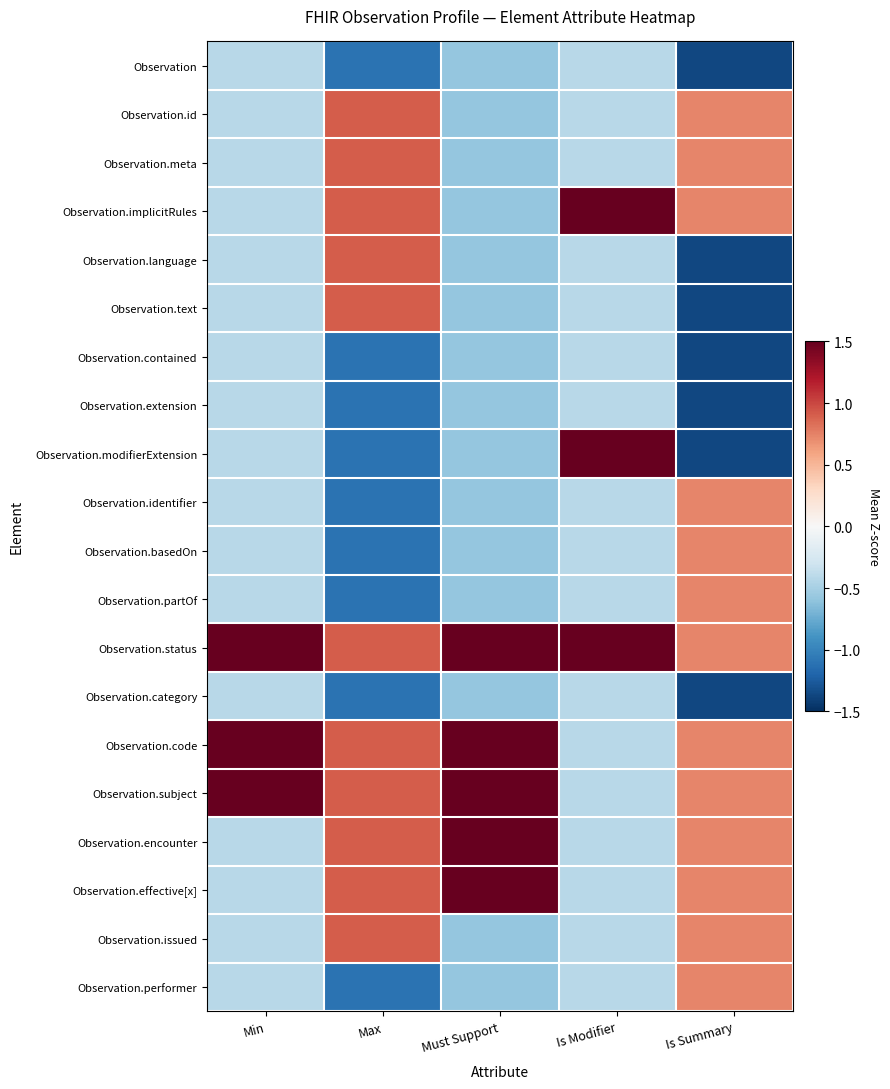

List the series in order of their peak value, lowest first.

Observation, Observation.contained, Observation.extension, Observation.category, Observation.identifier, Observation.basedOn, Observation.partOf, Observation.performer, Observation.id, Observation.meta, Observation.language, Observation.text, Observation.issued, Observation.encounter, Observation.effective[x], Observation.implicitRules, Observation.modifierExtension, Observation.status, Observation.code, Observation.subject